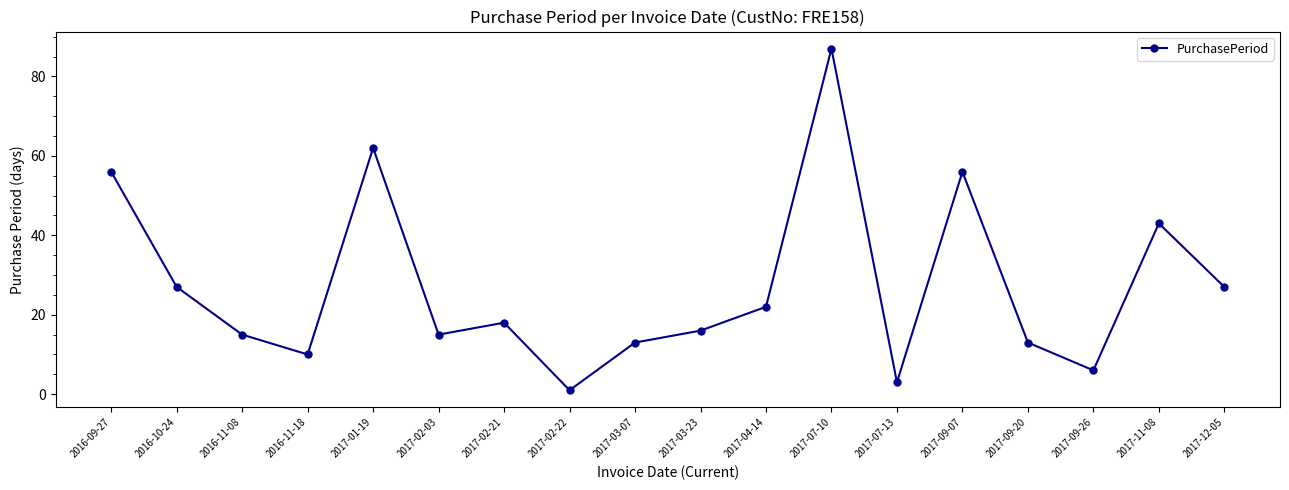

What is the difference between the maximum and minimum values?

86